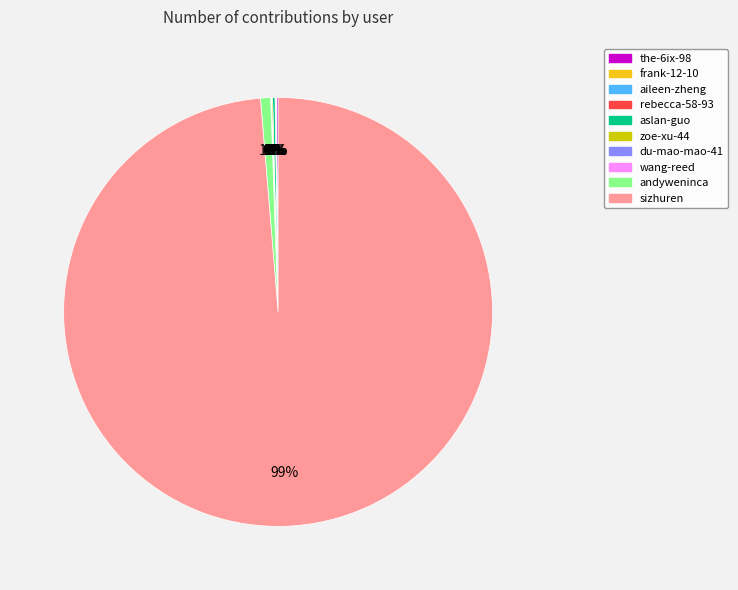

Does any single category account for the majority?

Yes